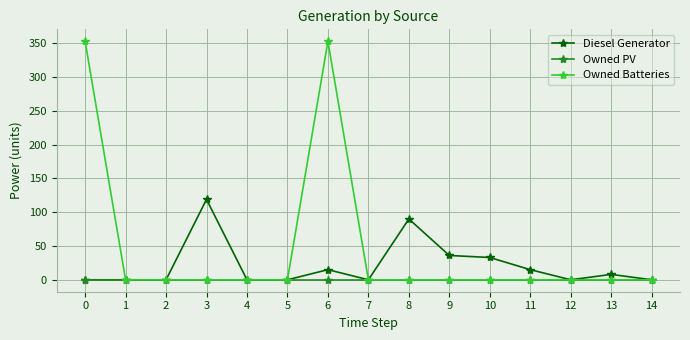

Is it true that Owned Batteries equals -137 at 13?

False